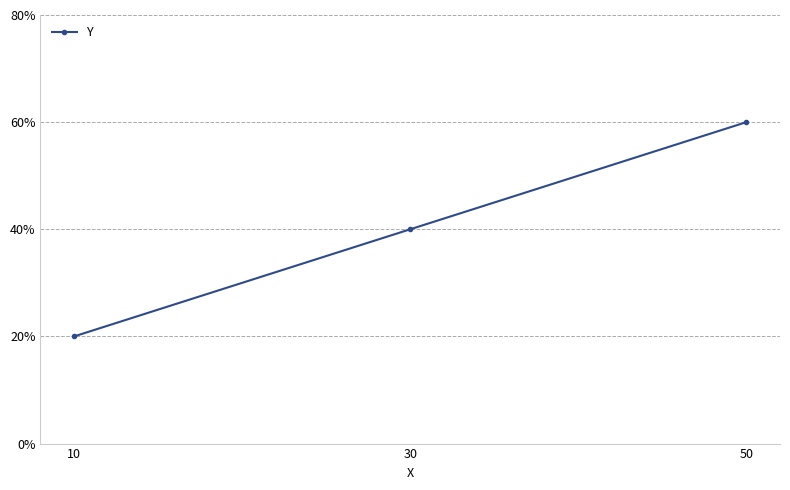

How many series are shown in this chart?

1